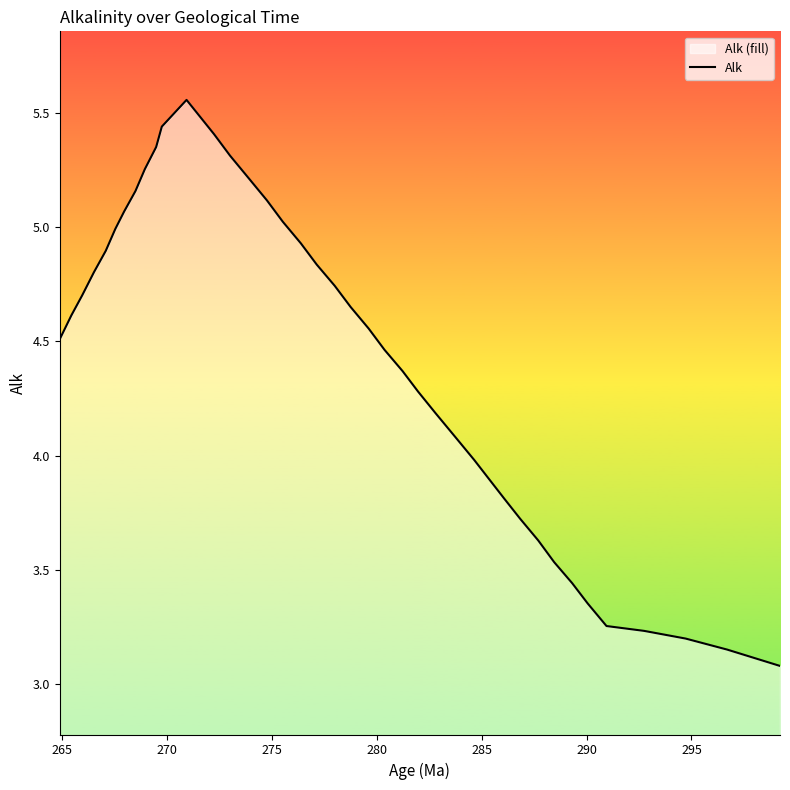

What is the maximum value shown in the chart?

5.6